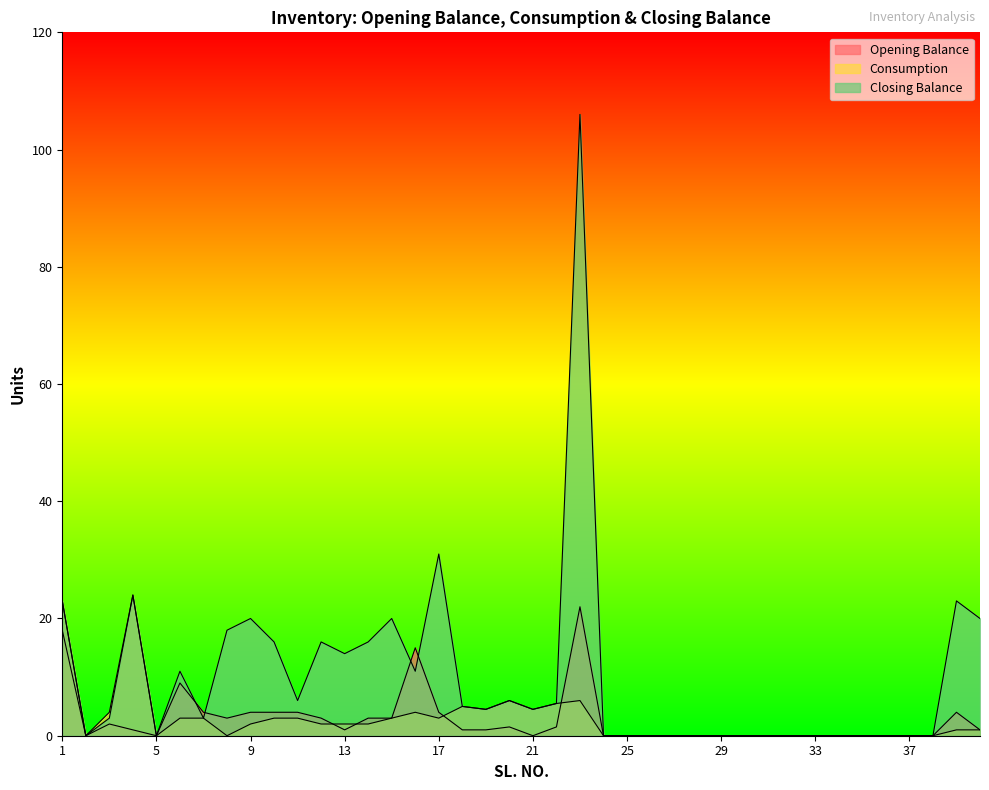

At which category does Opening Balance reach its first local valley?

2